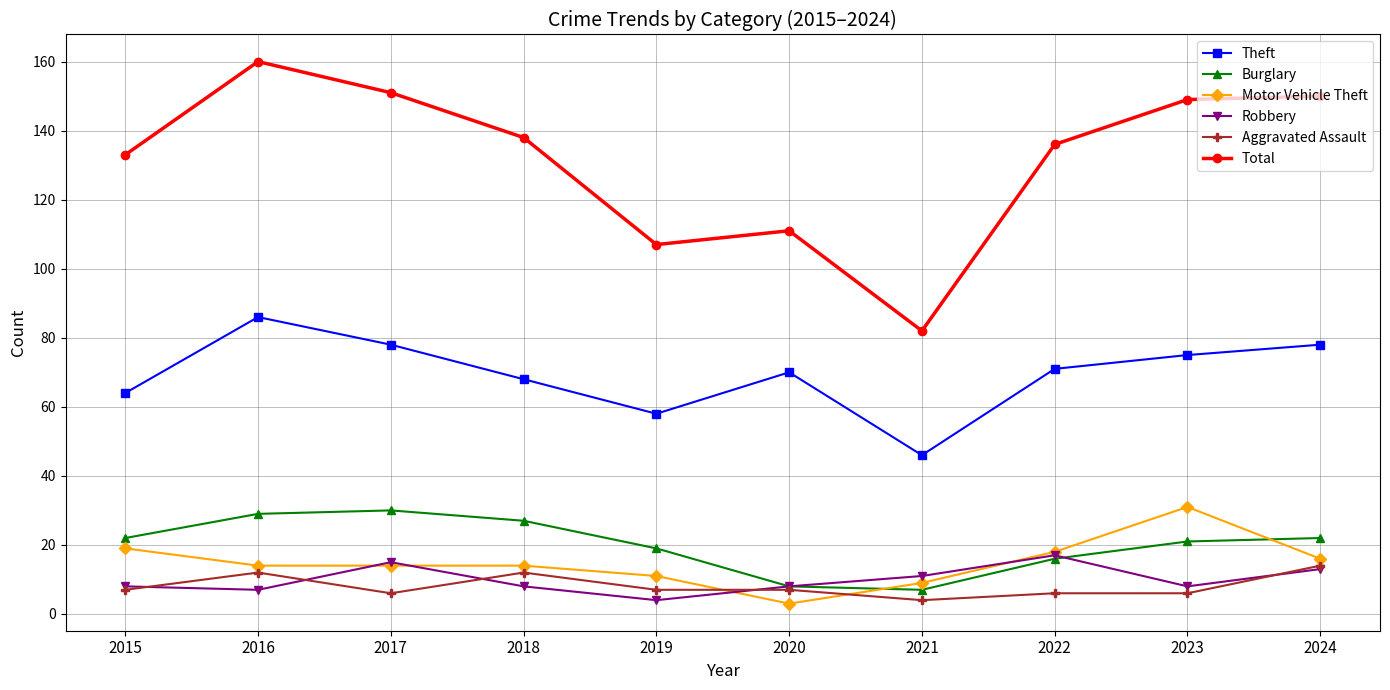

What is the difference between the Theft values at 2020 and 2015?

6